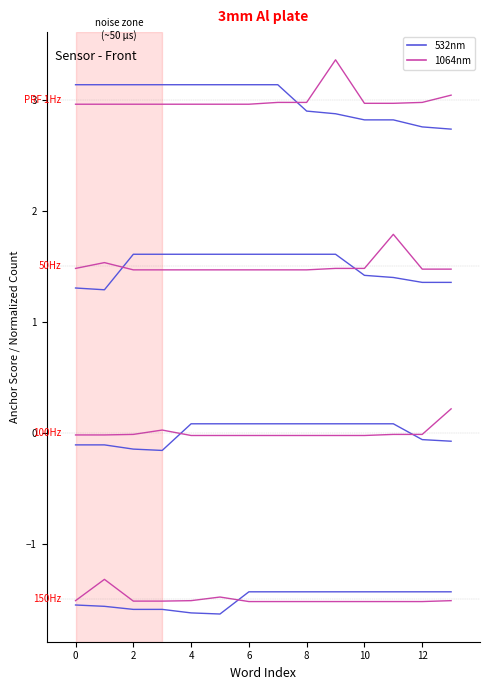

Reading left to right, what are all the values shown in this chart?

532nm: 3.1	3.1	3.1	3.1	3.1	3.1	3.1	3.1	2.9	2.9	2.8	2.8	2.8	2.7
1064nm: 3.0	3.0	3.0	3.0	3.0	3.0	3.0	3.0	3.0	3.4	3.0	3.0	3.0	3.0